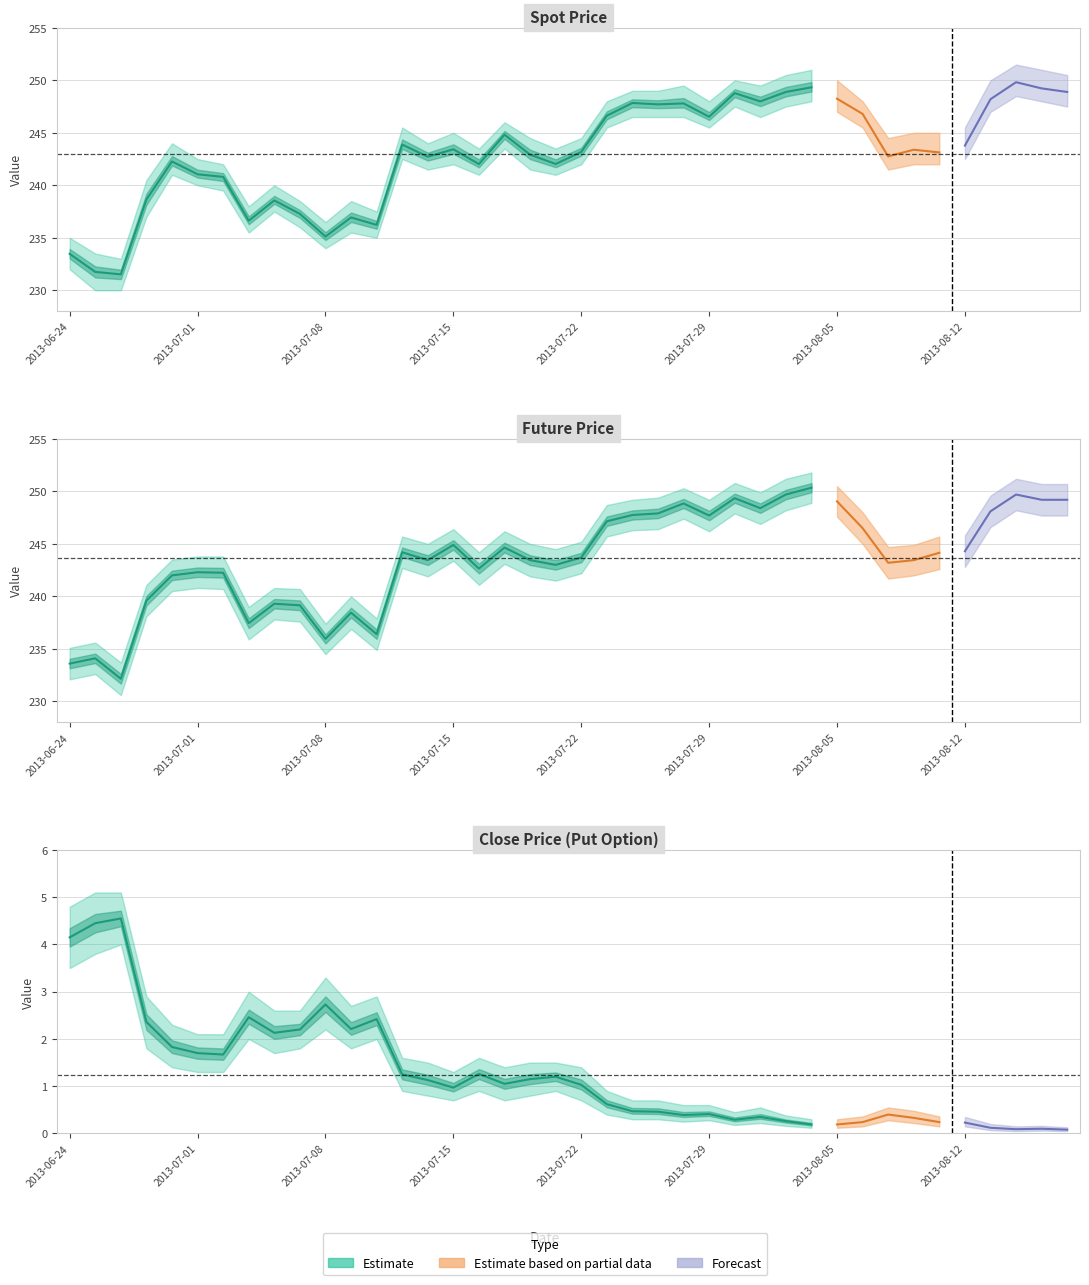

At which category does SPOT_PRICE reach its first local peak?

2013-06-28